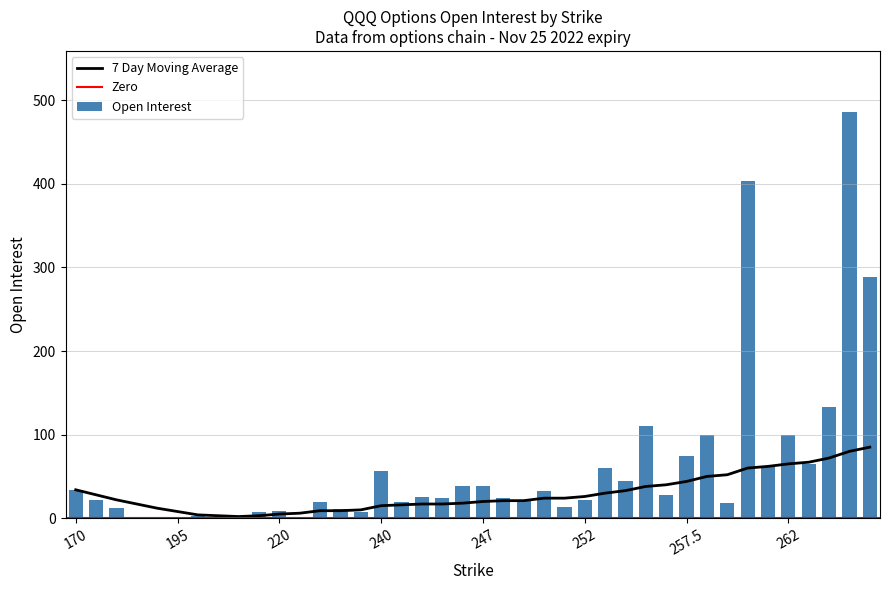

At which category does the chart reach its peak across all series?

265